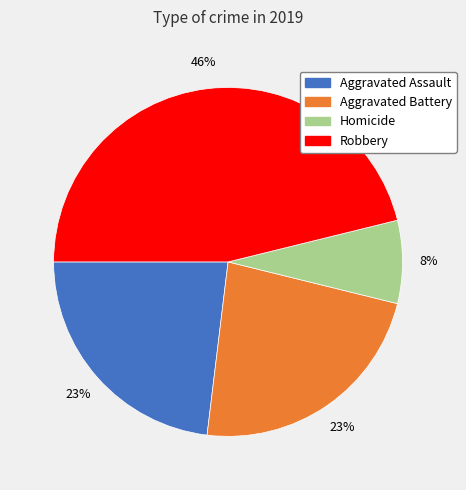

To the nearest percent, what percentage of the pie is Robbery?

46%